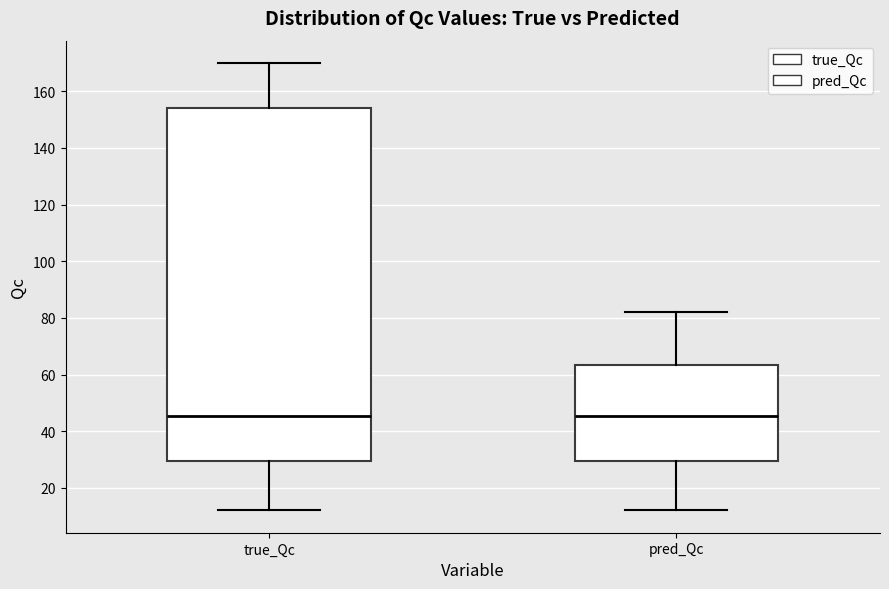

Where does the upper whisker of the box for true_Qc end on the y-axis? The values are not printed on the chart, so give them approximately, as read against the axis.

170